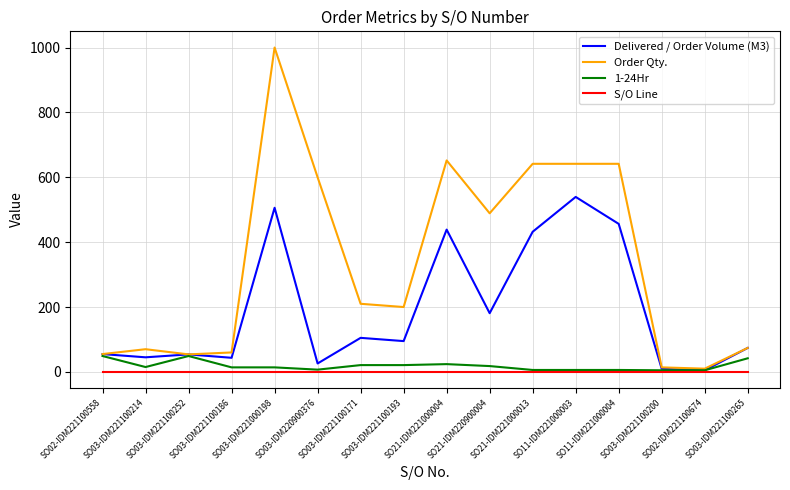

The Order Qty. series shows 489.0 at SO21-IDM220900004. True or false?

True